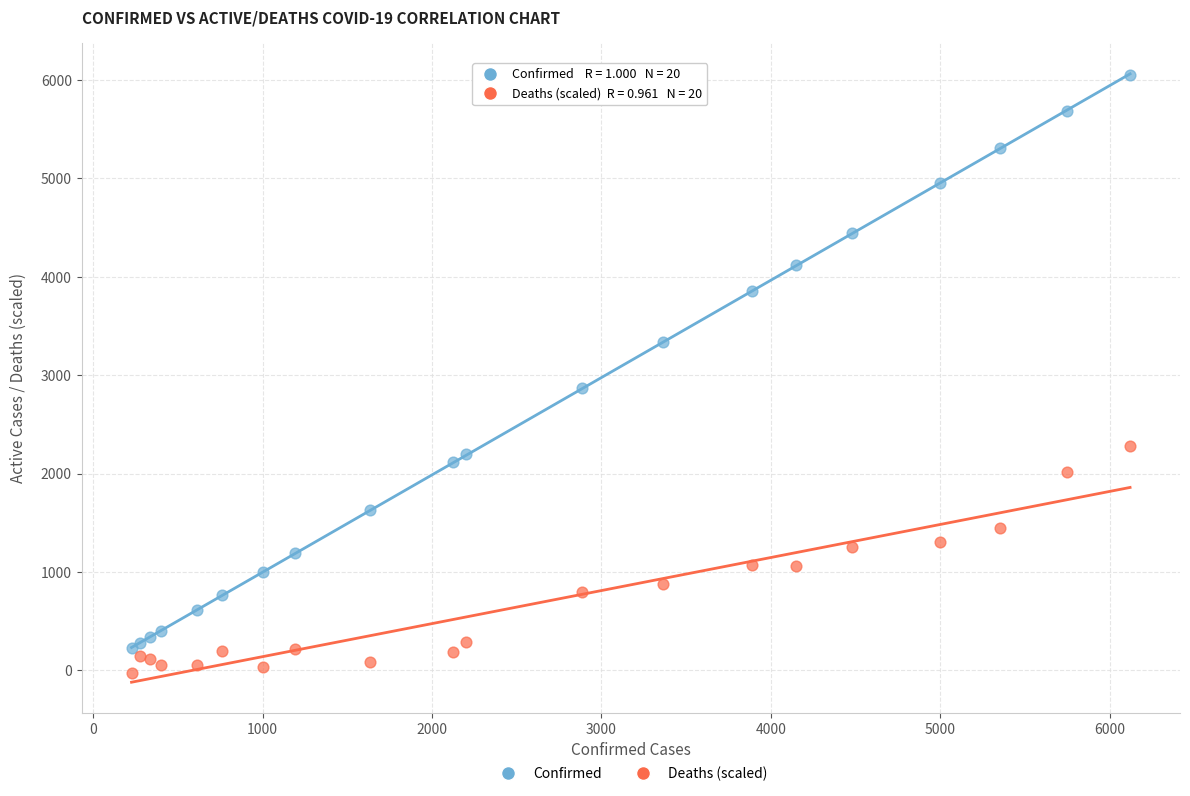

Across all series, what Y value is closest to 3008?

2866